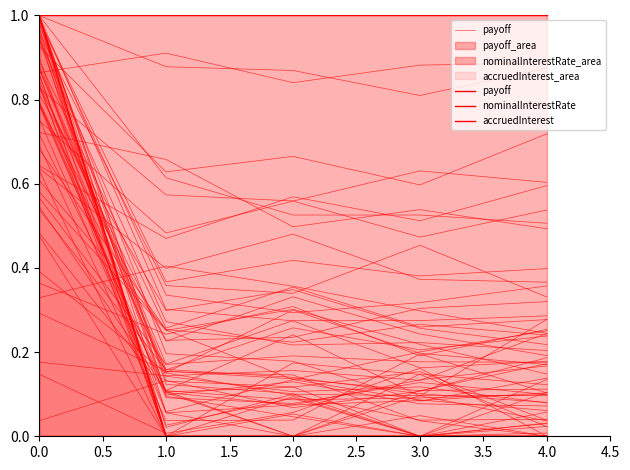

List the series in order of their overall mean, lowest first.

accruedInterest, payoff, nominalInterestRate